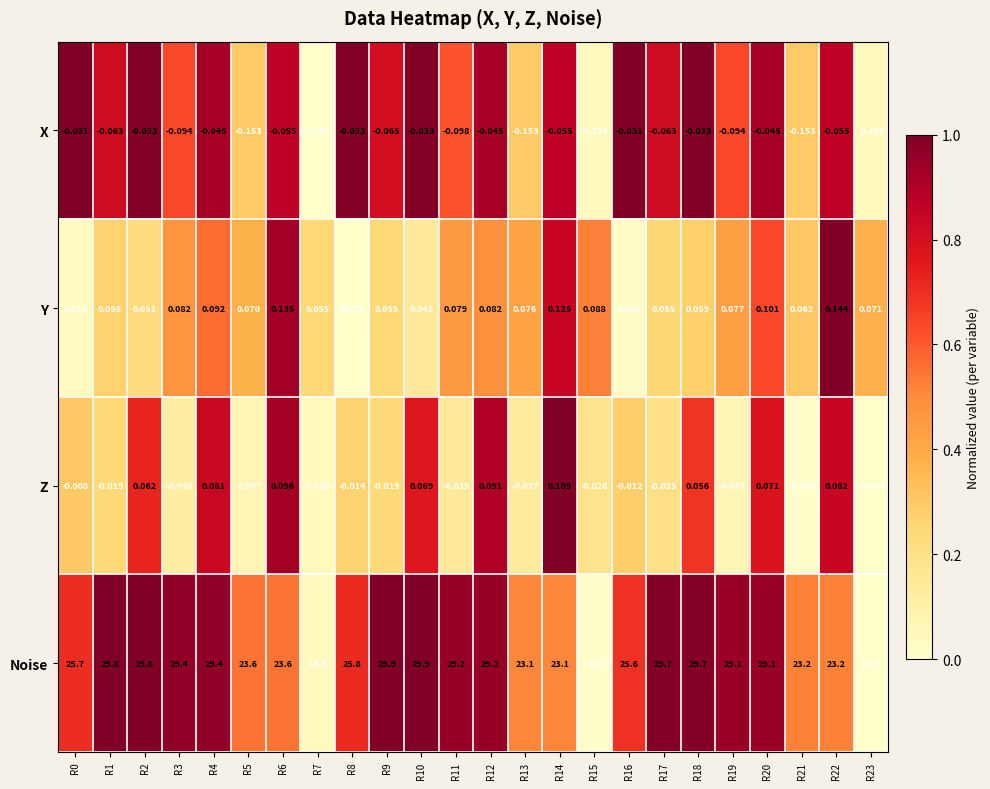

Rank the series by their maximum value, from highest to lowest.

Noise, Y, Z, X